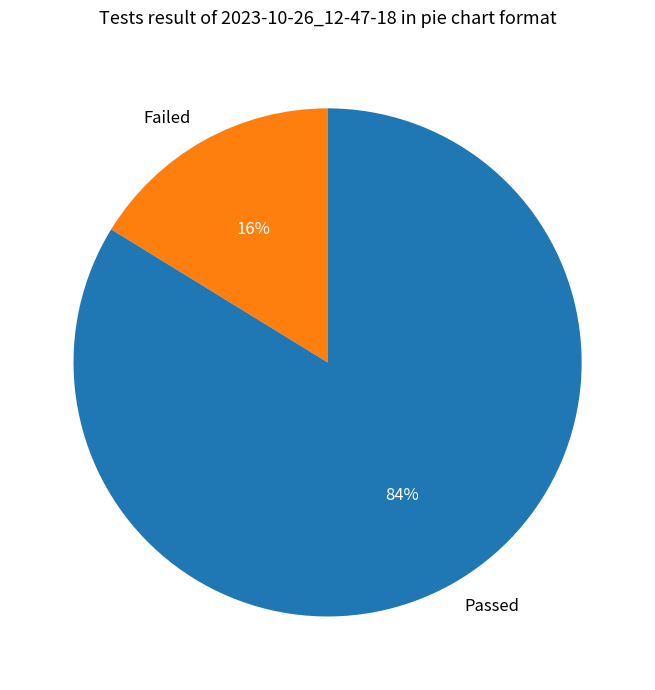

Combined, do Failed and Passed account for over 50%?

Yes